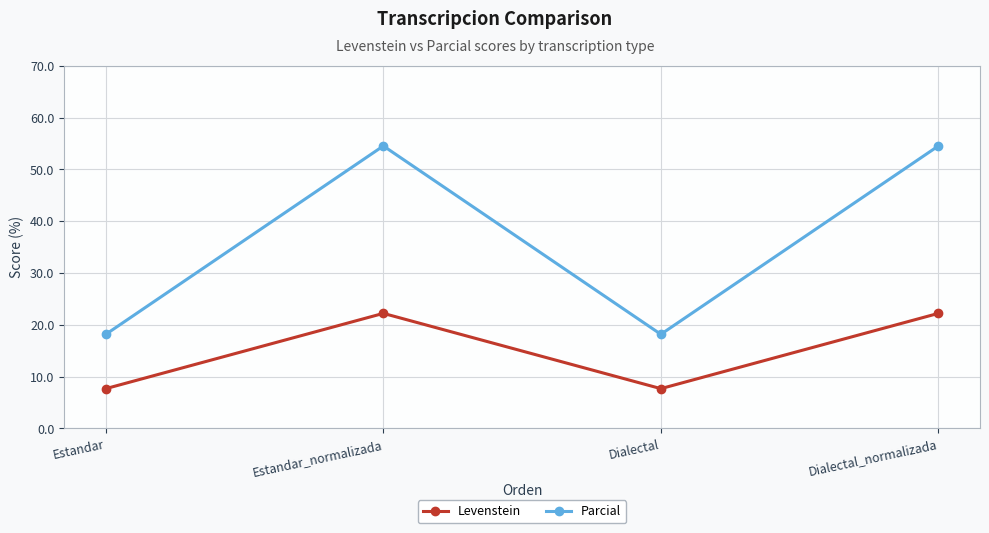

The Parcial series shows 54.5 at Dialectal_normalizada. True or false?

True